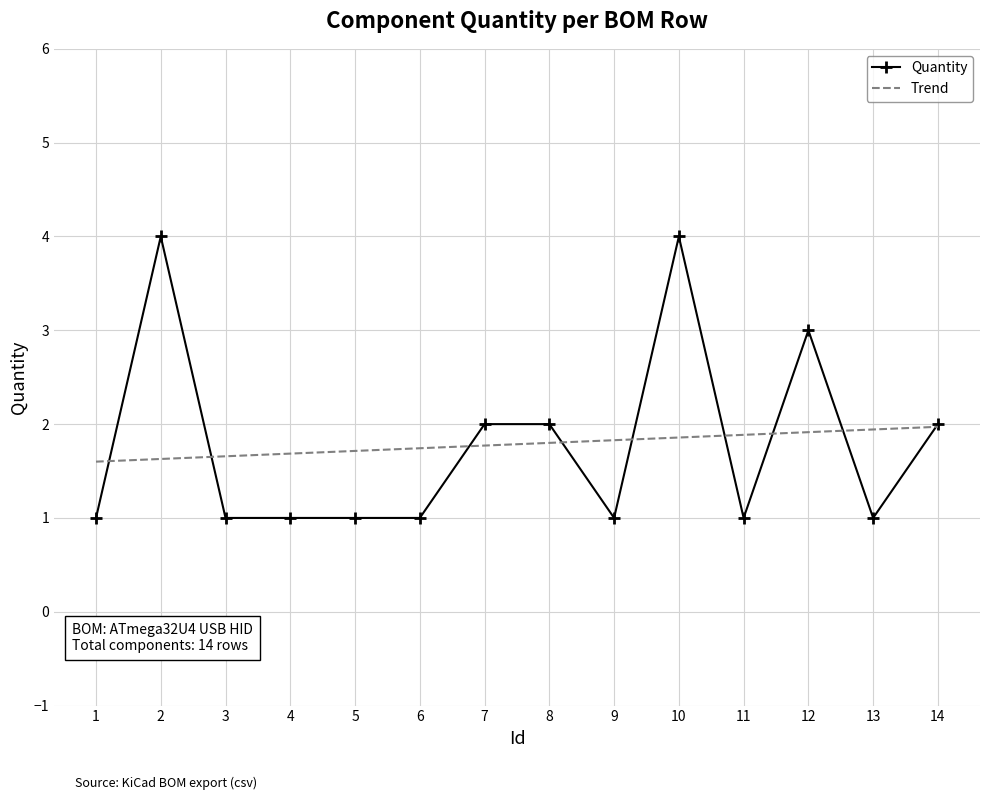

What is the sum of the Trend values at 13 and 12?

3.9